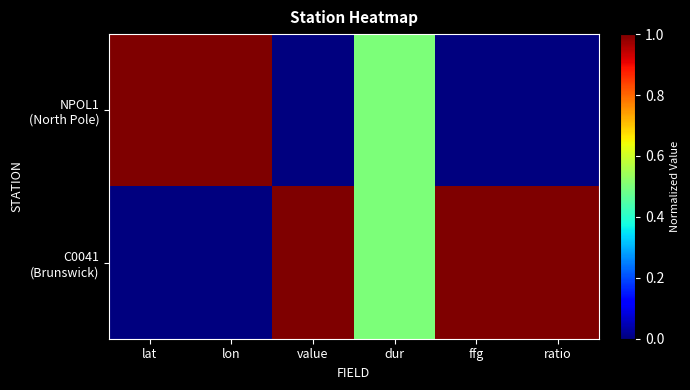

Which series has the largest range (max minus min)?

NPOL1 (North Pole)